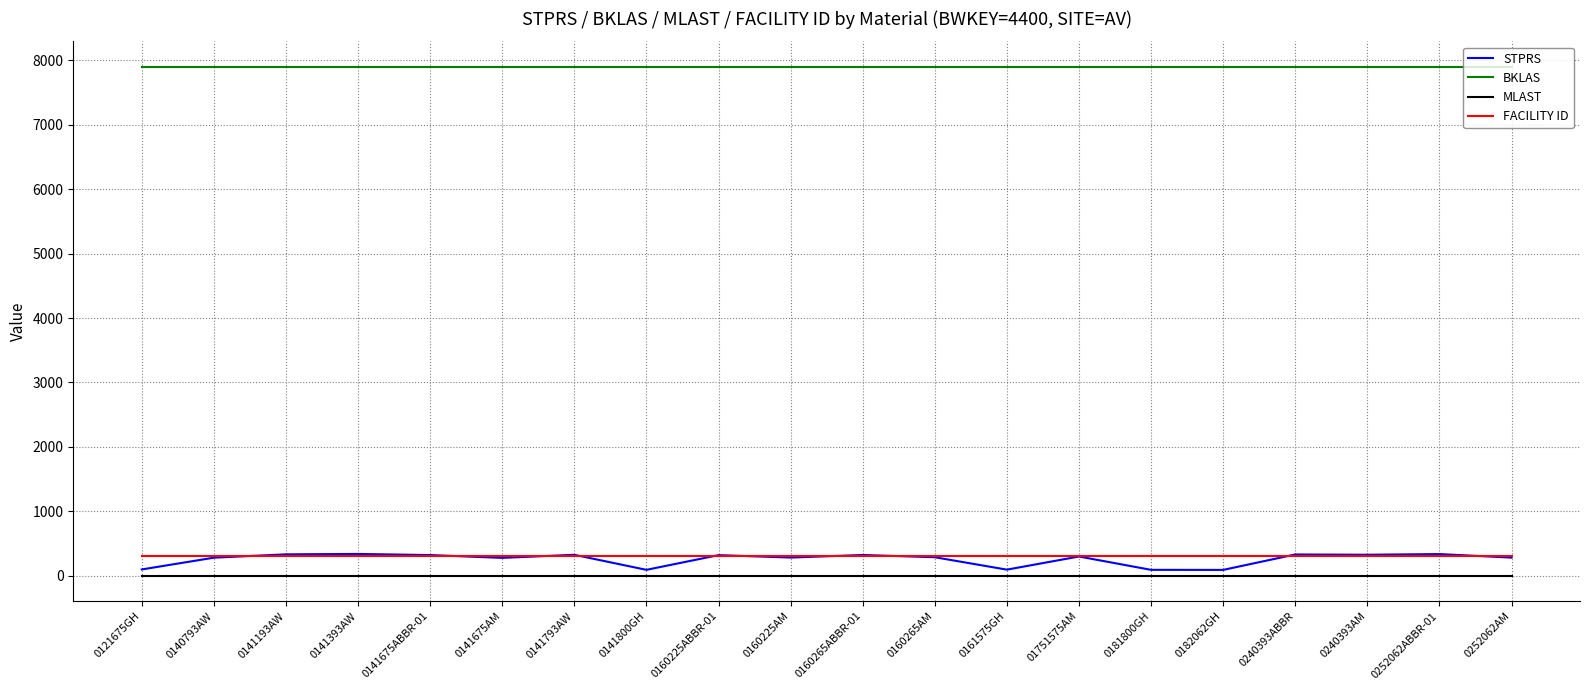

What position from the right is 0140793AW?

19